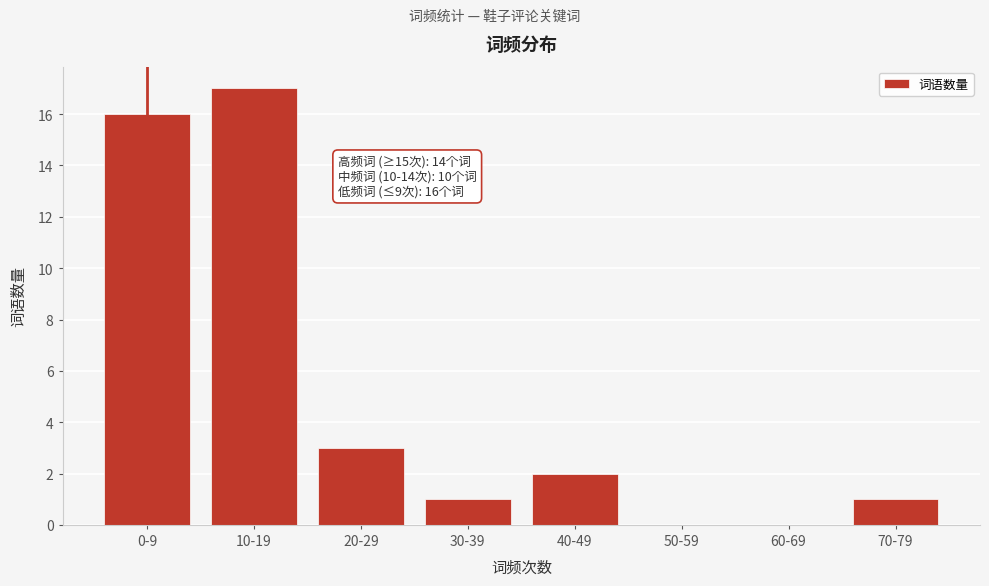

Reading left to right, extract all data points from this chart.

0-9=16	10-19=17	20-29=3	30-39=1	40-49=2	50-59=0	60-69=0	70-79=1